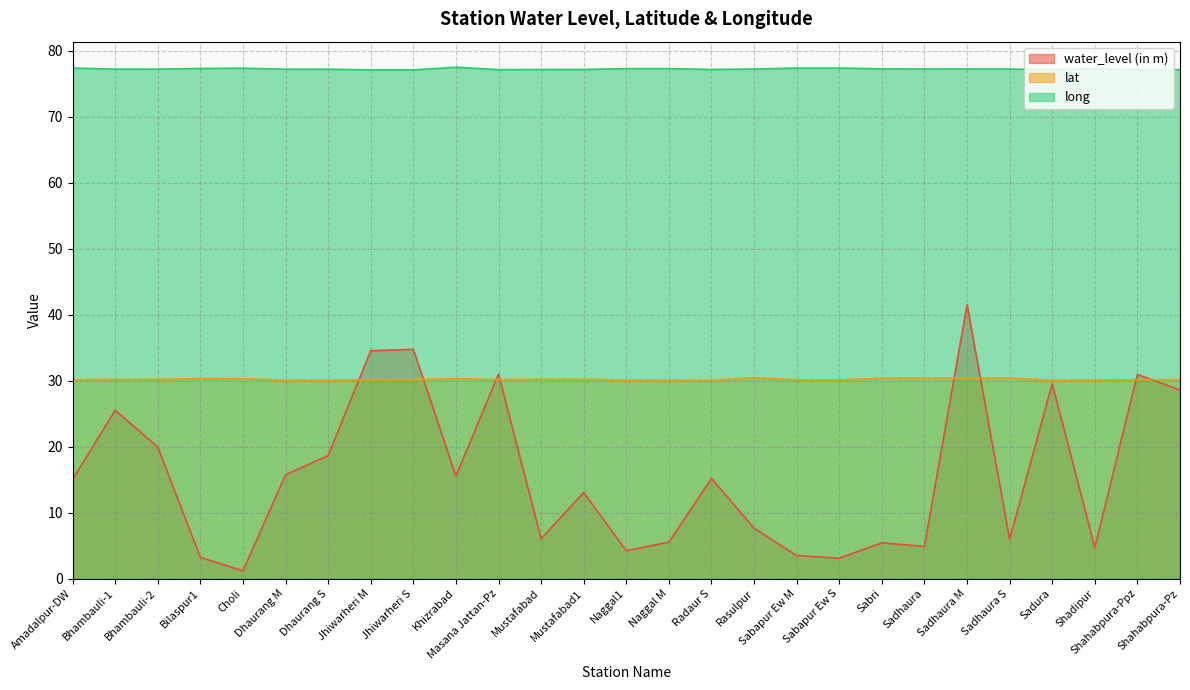

What is the value of the water_level (in m) point at the 23rd from the left?

6.0